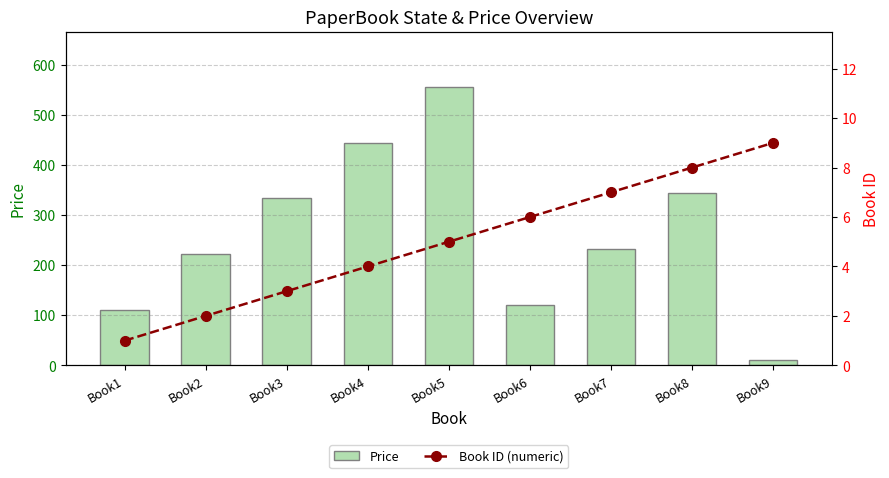

Between Book2 and Book3, which series saw the biggest shift?

Price